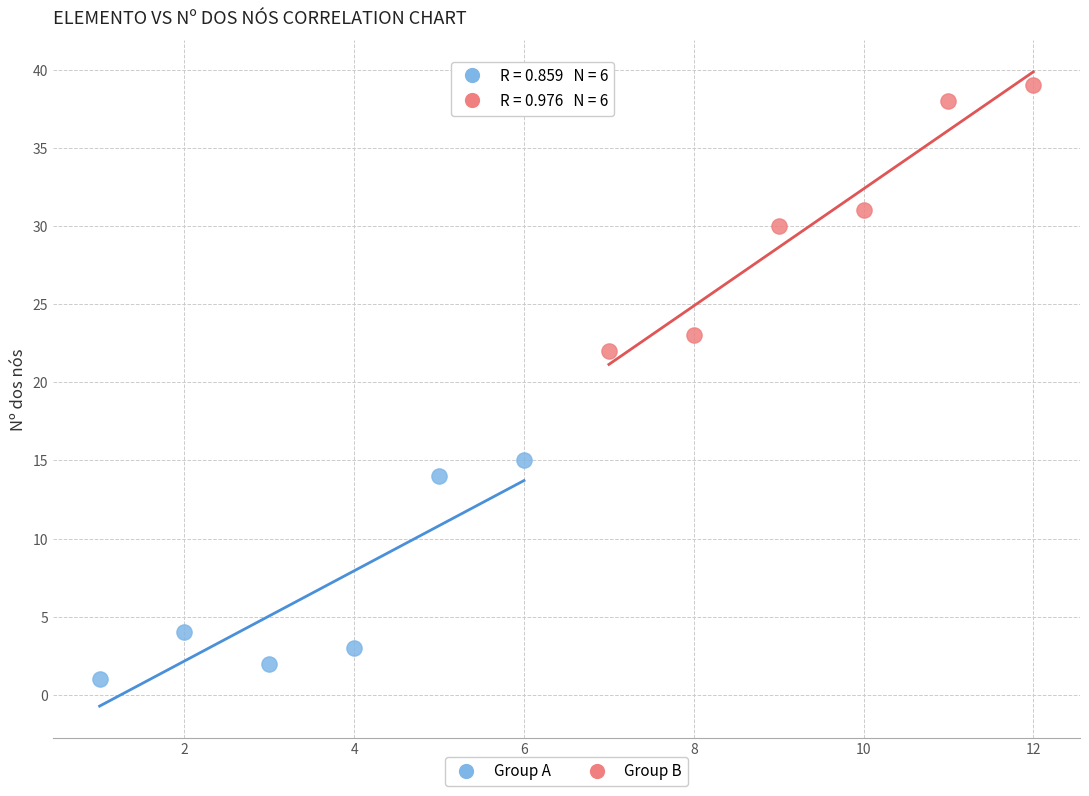

Which series contains the lowest Y value?

Group A